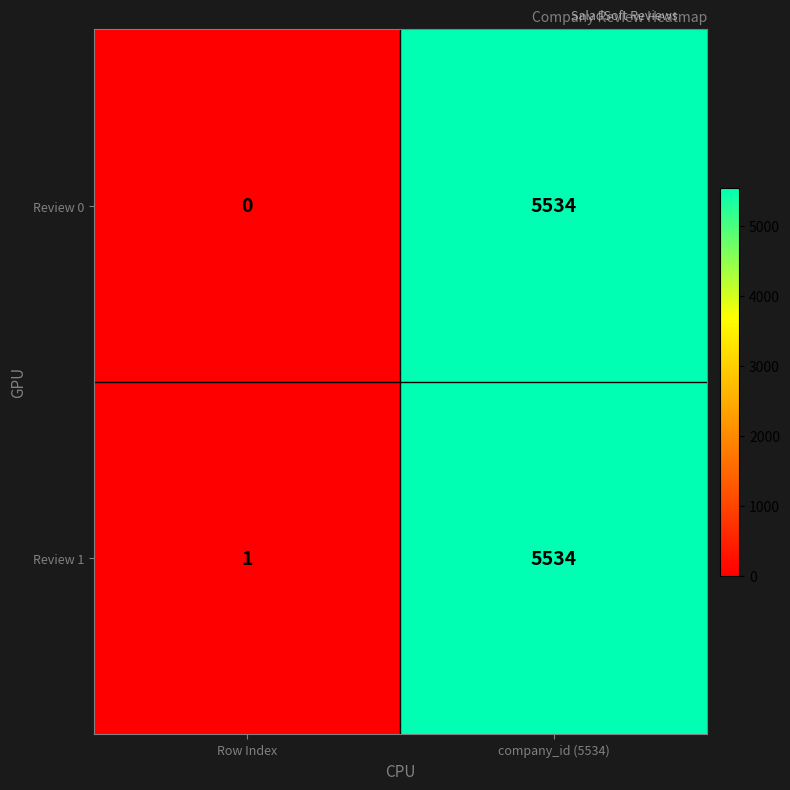

What is the approximate value of Review 1 at company_id (5534)?

5534